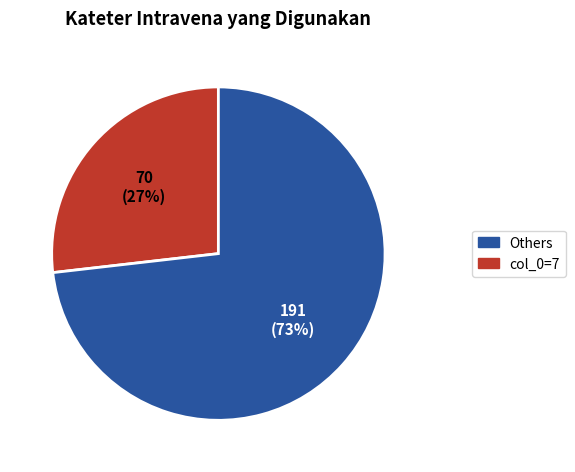

Count the number of slices in the pie.

2